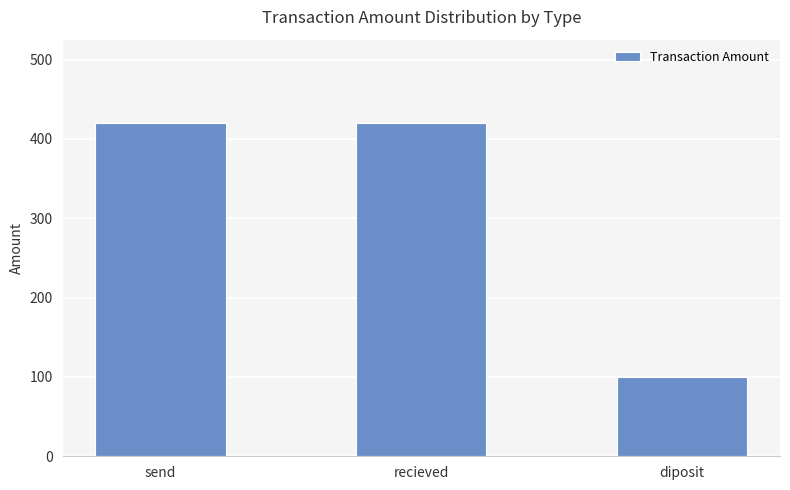

What value does the data have at diposit?

100